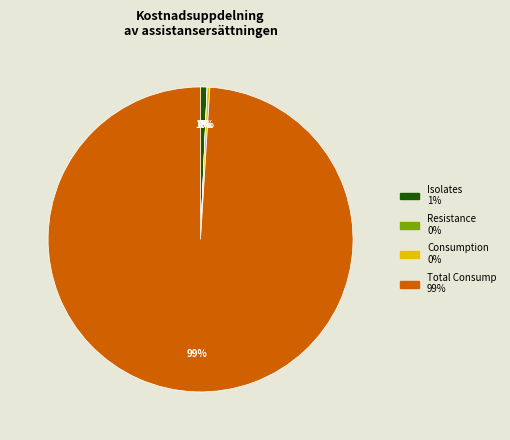

Which category has the biggest portion of the pie?

Total Consump